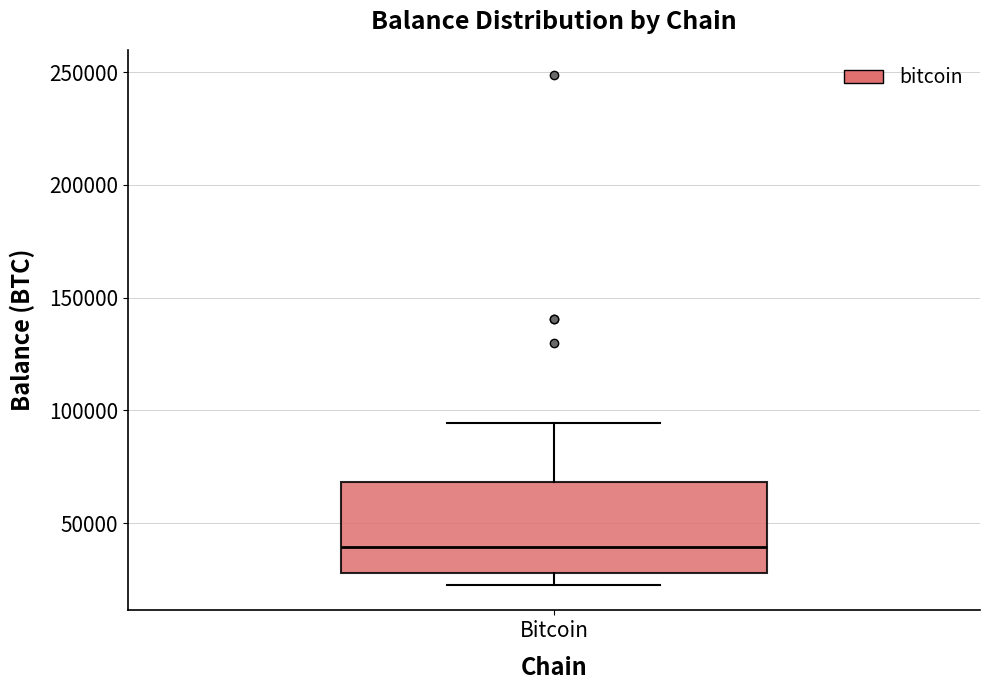

Read this box plot against the y-axis: the position of the median line, the range covered by the box, and the ends of both whiskers. The values are not printed on the chart, so give them approximately, as read against the axis.

median 40000, box 30000 to 70000, whiskers 25000 to 95000